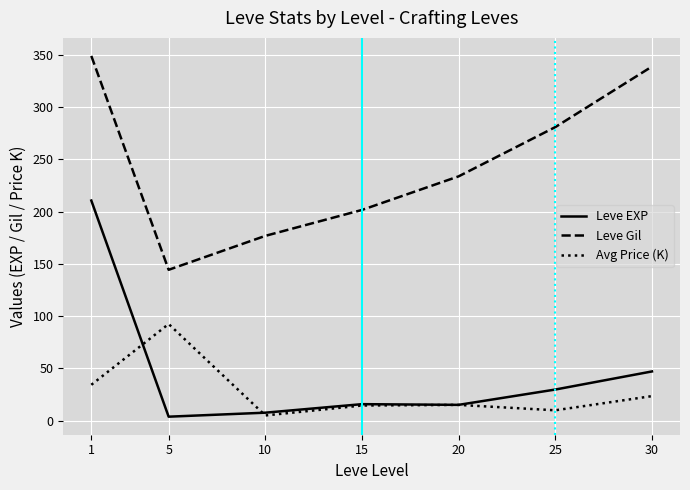

The Leve EXP series shows 29.7 at 25. True or false?

True